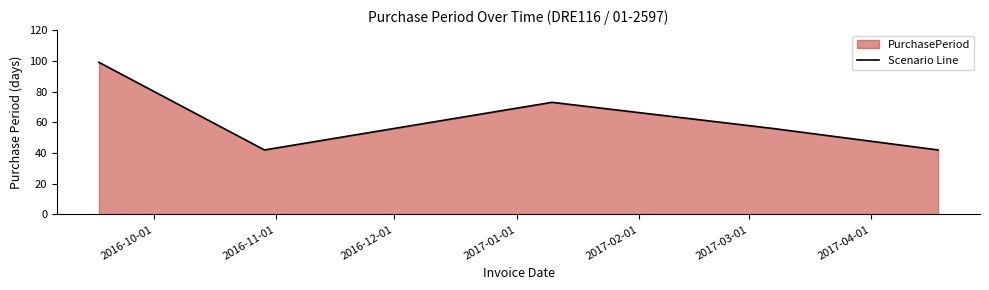

True or false: there are more than 1 points higher than both neighbors.

False